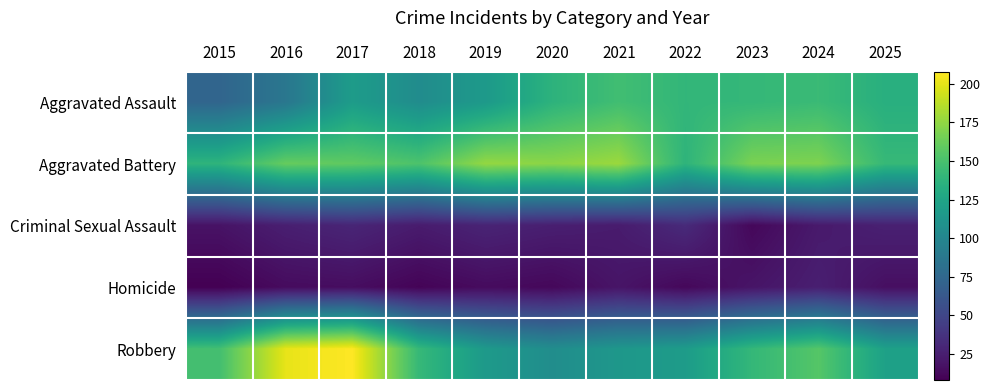

At how many categories does at least one series exceed 161?

7